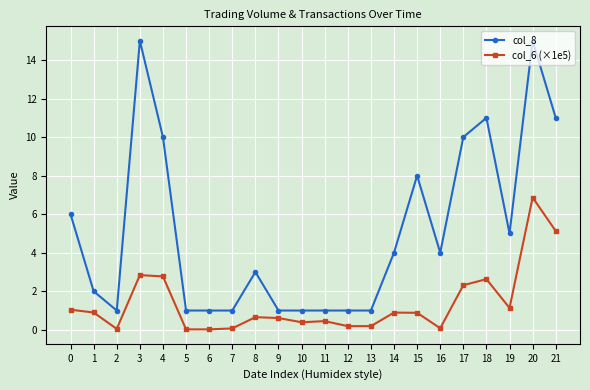

True or false: col_6 (×1e5) and col_8 cross at least once.

False